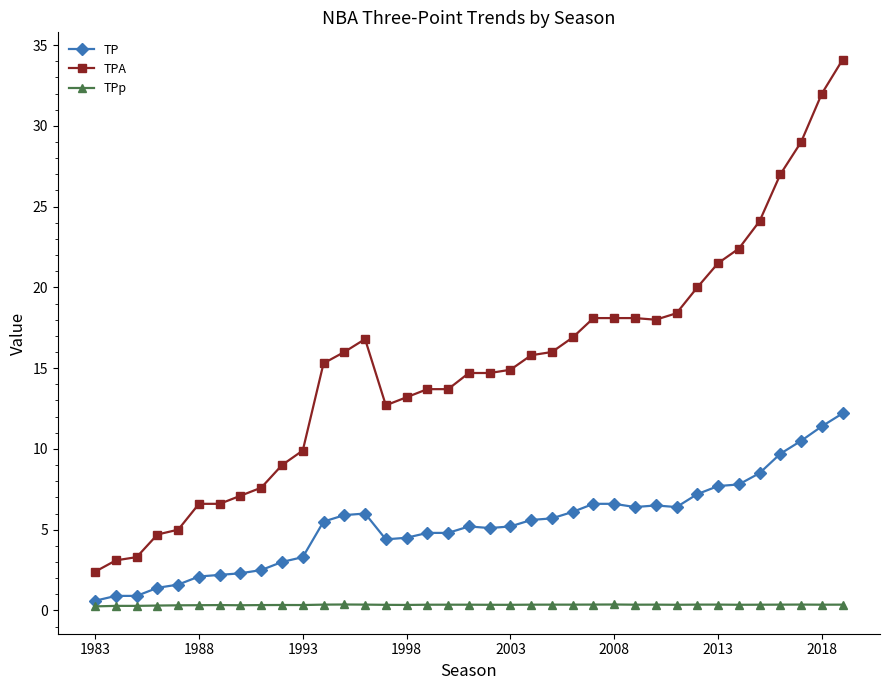

True or false: TPA and TPp intersect in this chart.

False